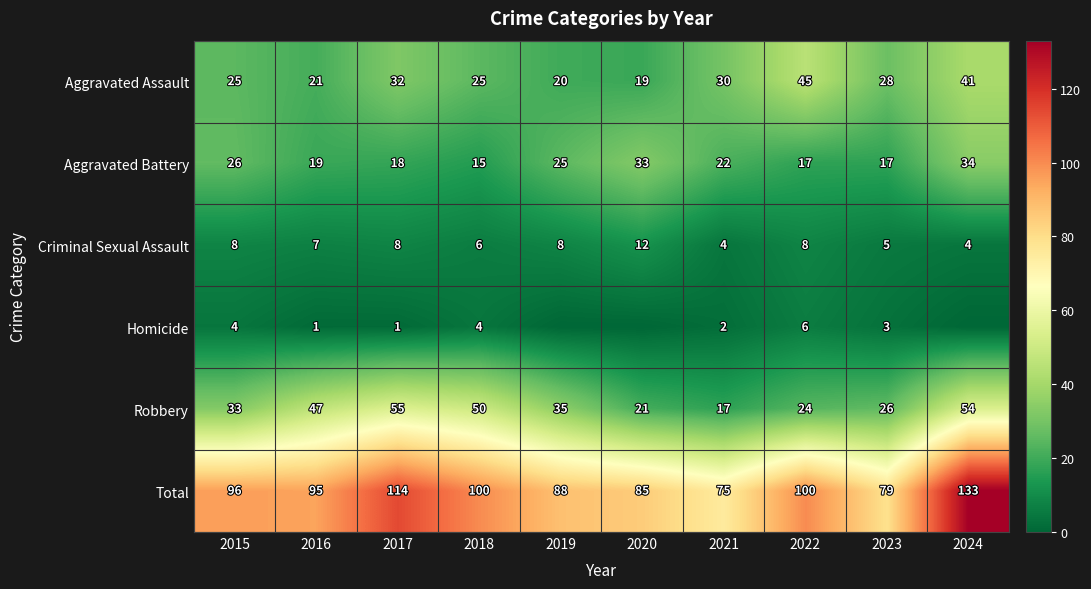

Which category has the highest value in the Robbery series?

2017